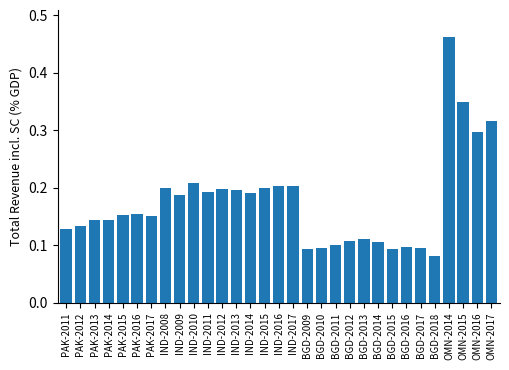

Are the bars grouped side by side (vs. stacked)?

No